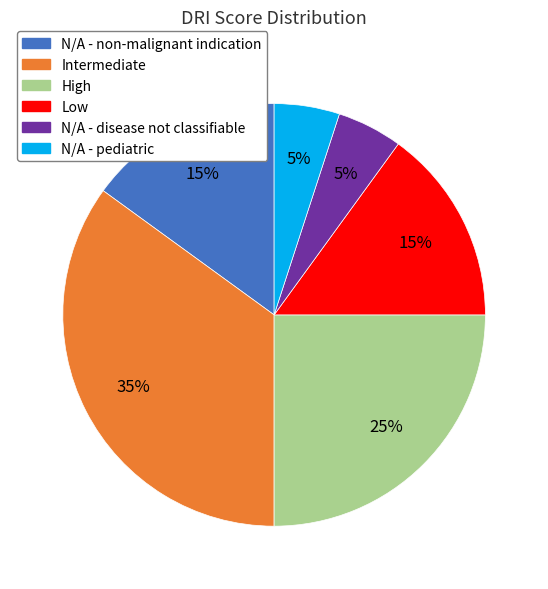

Which has a higher value, N/A - non-malignant indication or High?

High